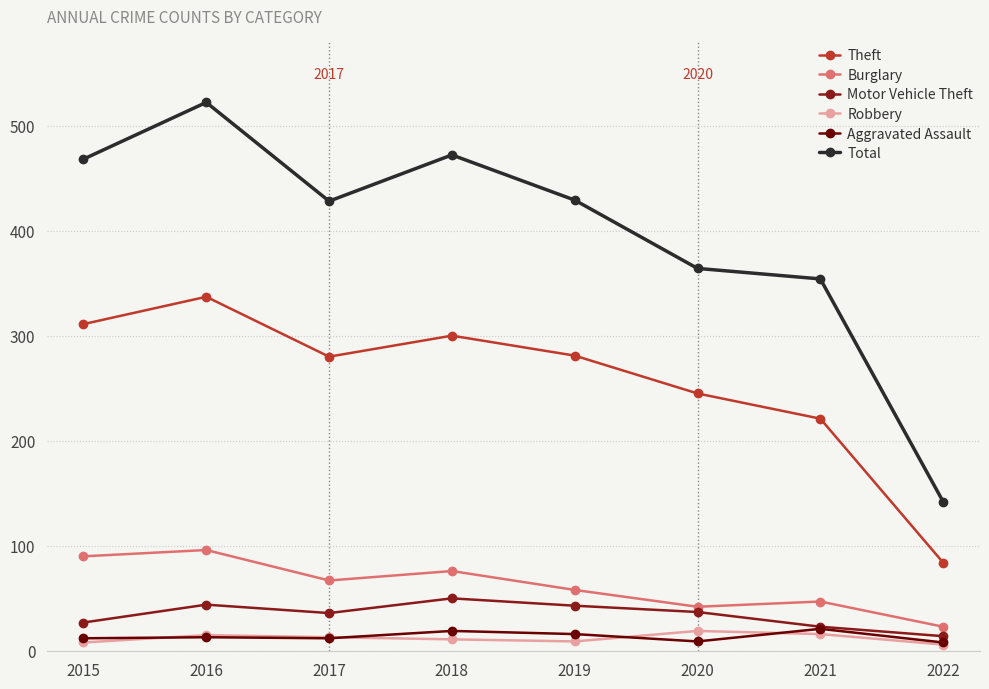

Read the Burglary value at 2021.

47